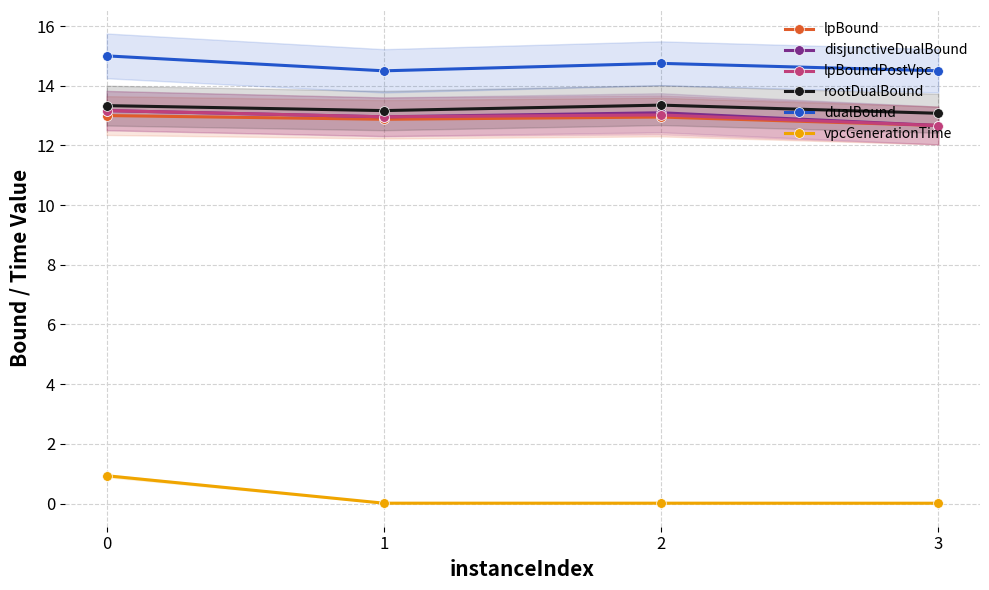

At which label is dualBound closest to 14?

1